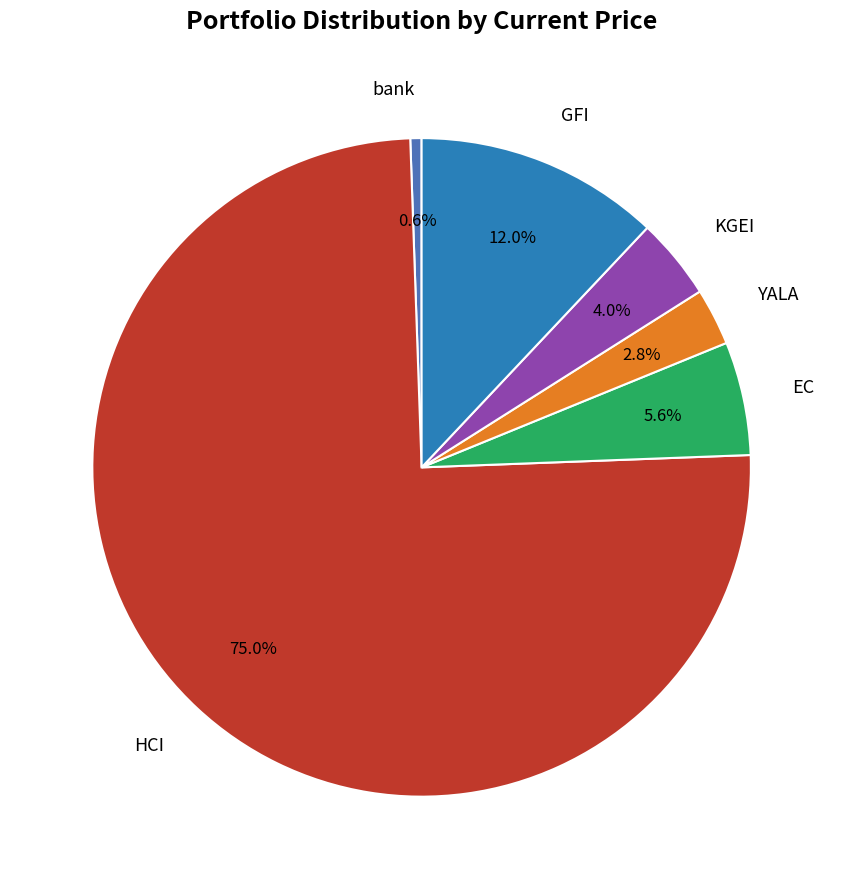

Which slice is the smallest?

bank